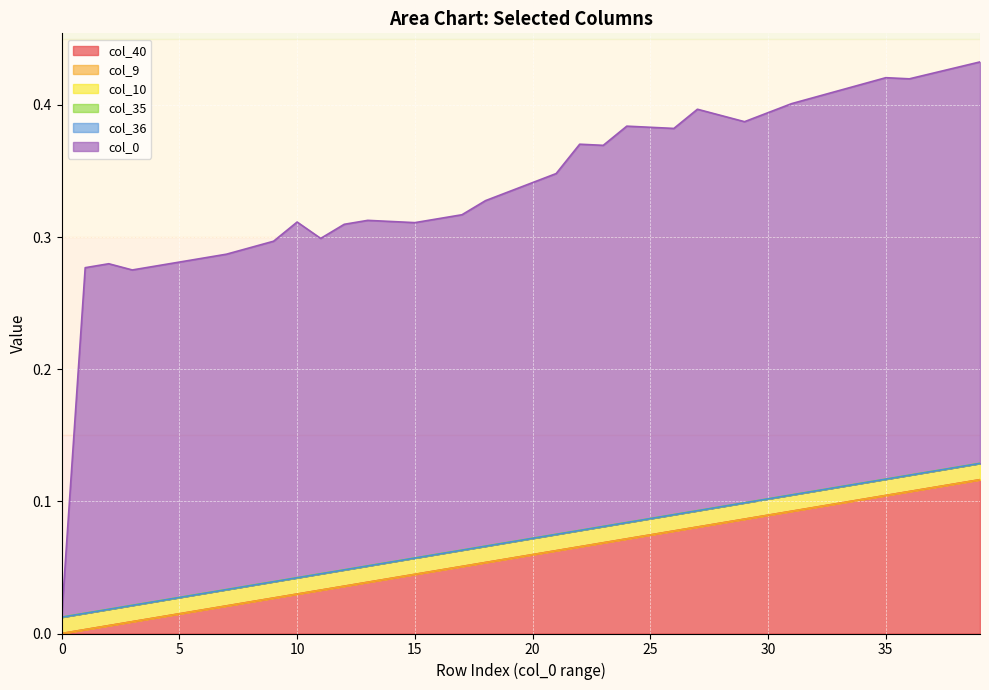

At how many categories does at least one series exceed 0?

40